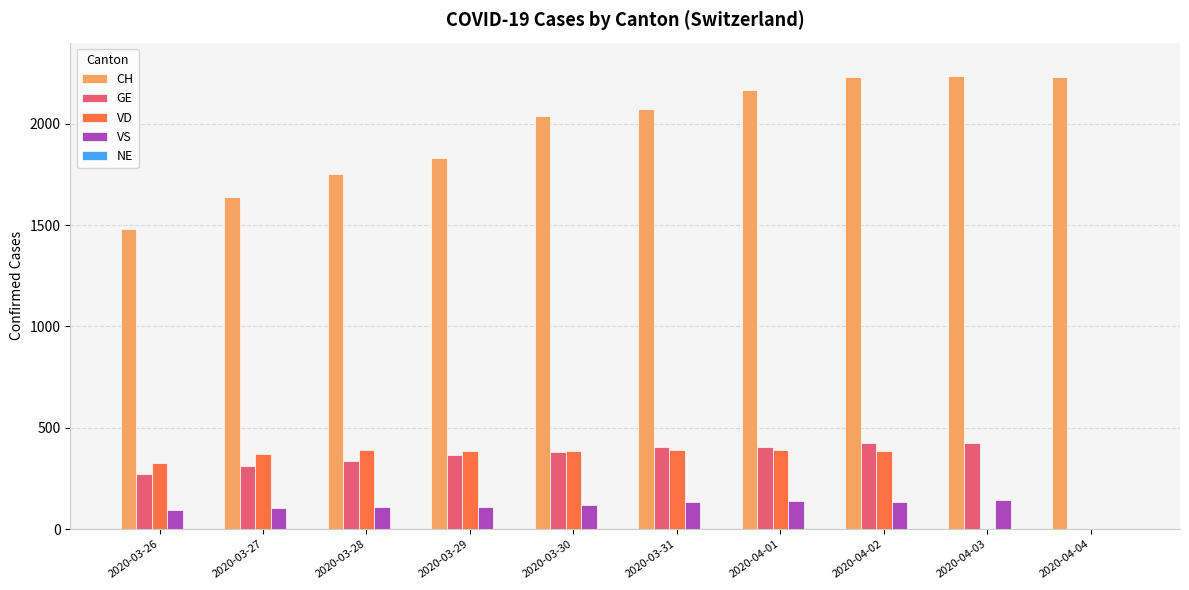

The value of VS at 2020-03-28 is 110. True or false?

True